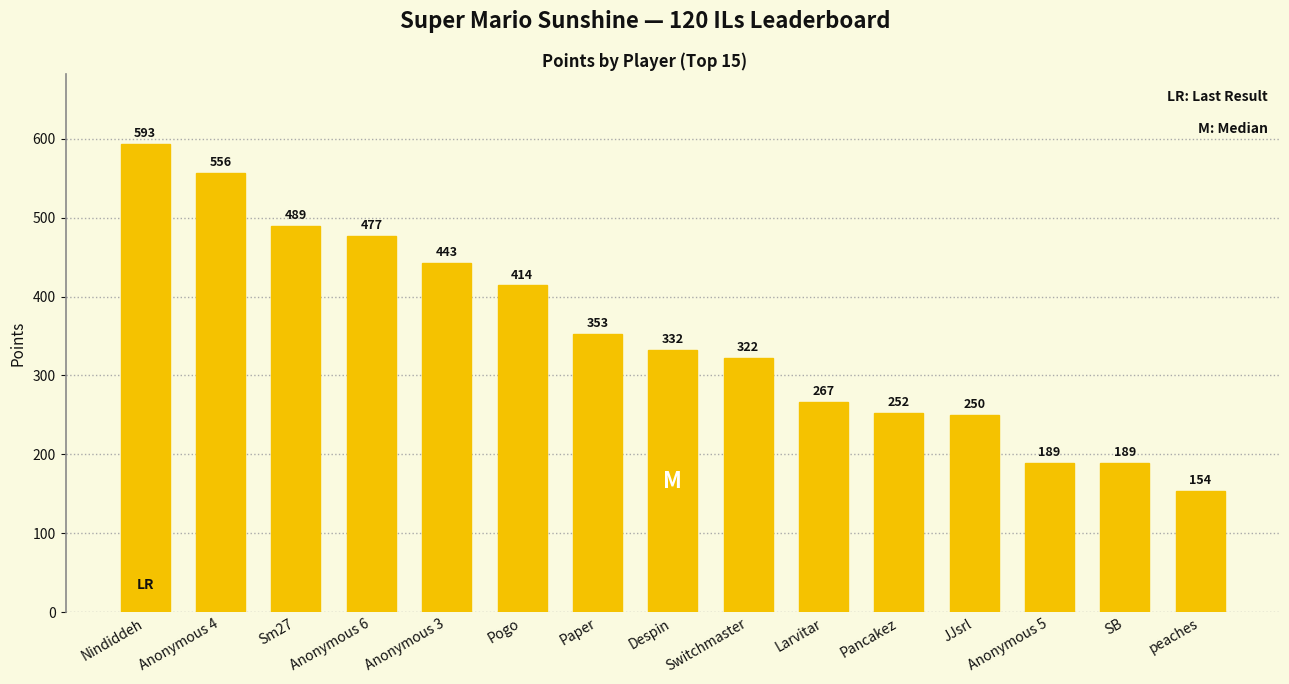

Is it true that the value at Anonymous 3 is 631?

False